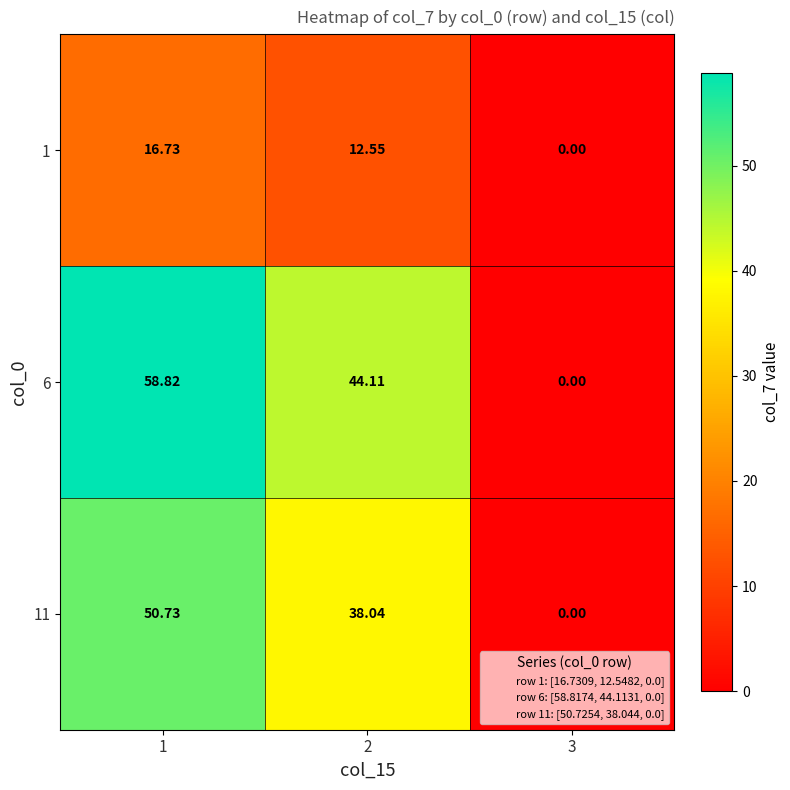

List the series in order of their peak value, lowest first.

1, 11, 6